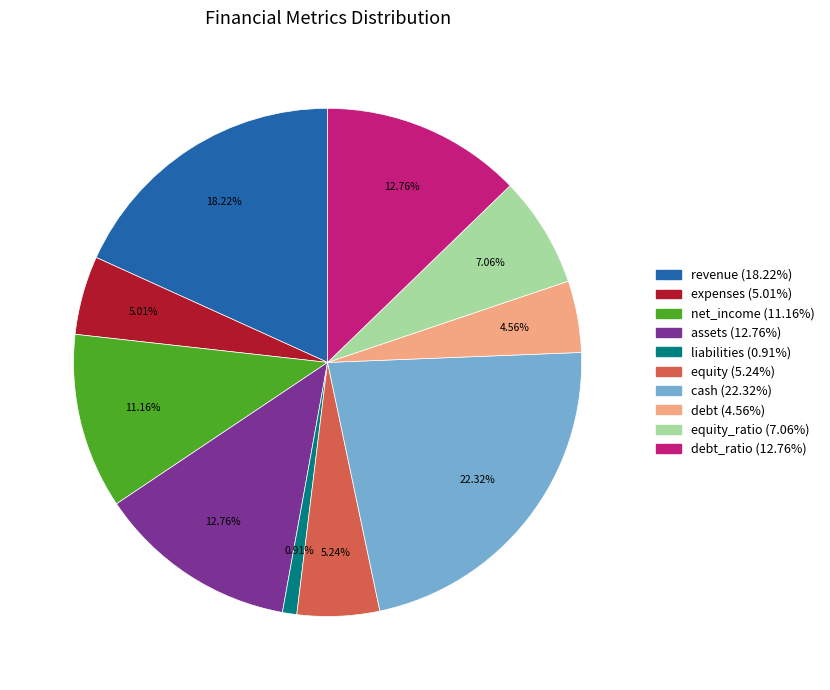

Is there any slice that represents more than half of the pie?

No